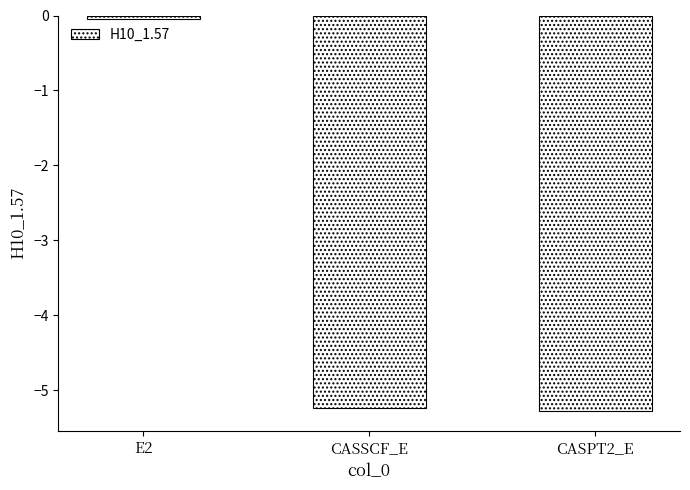

Does the chart contain any negative values?

Yes